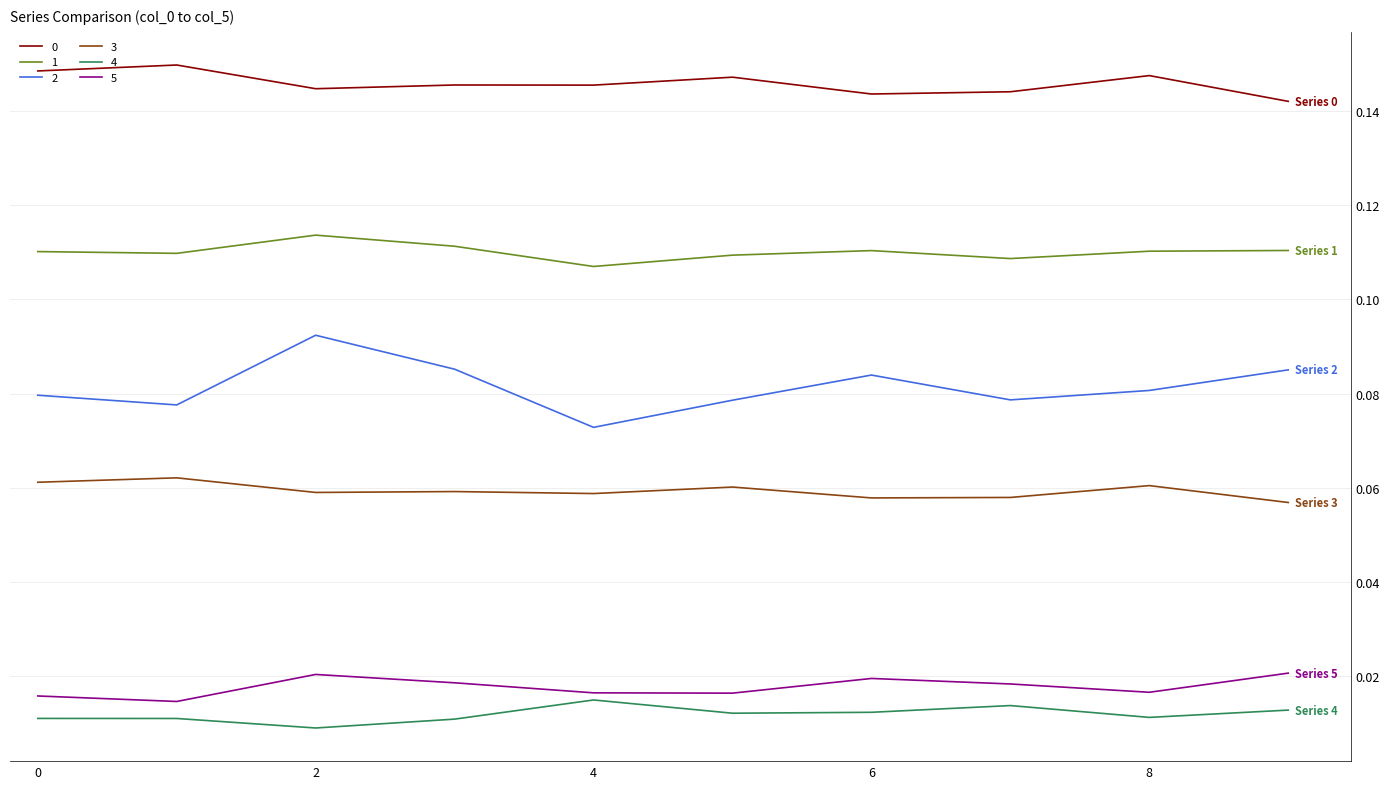

True or false: 1 and 4 intersect in this chart.

False